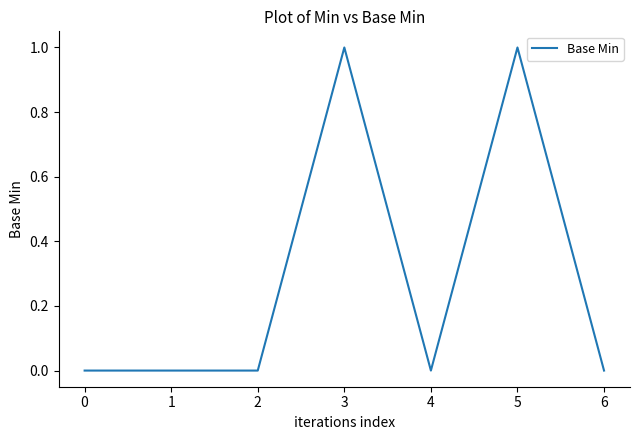

How many series are shown in this chart?

1